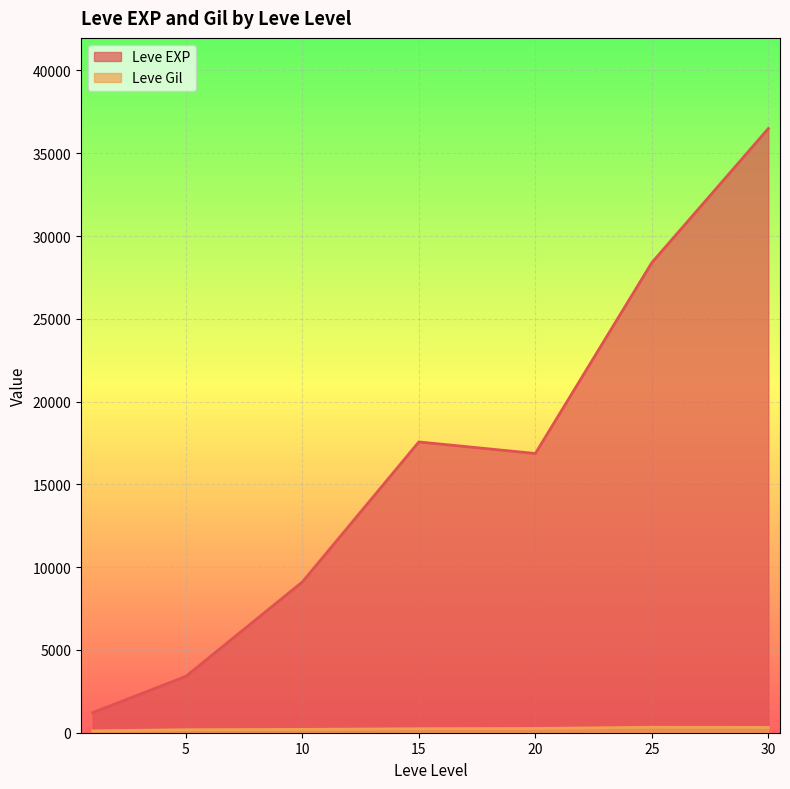

What is the difference between the second highest and second lowest values in the Leve EXP series?

24988.3